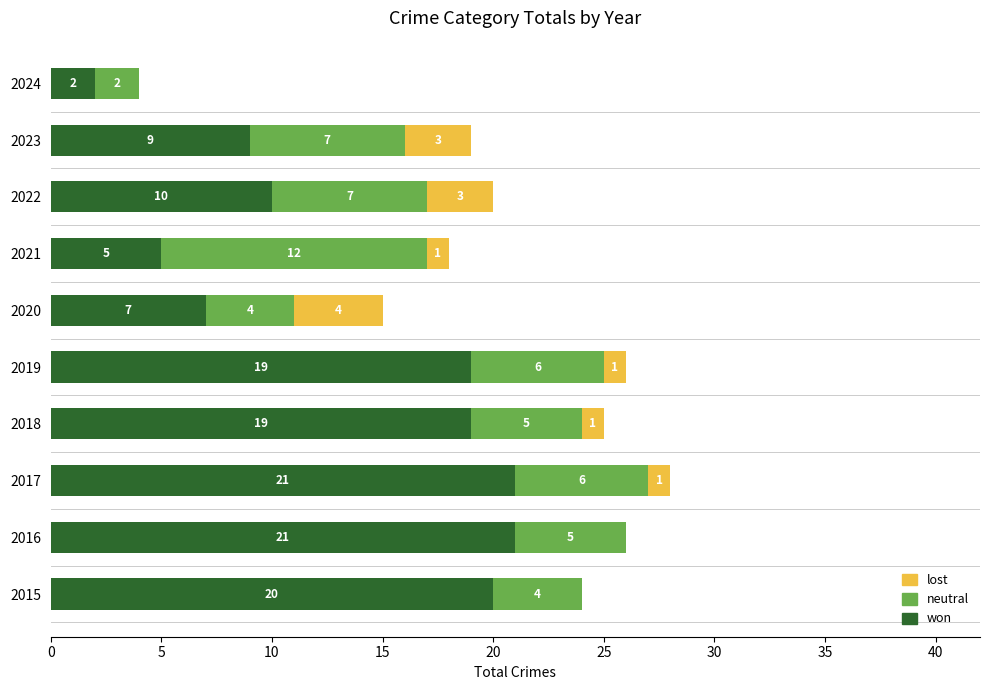

At which category is the sum across all series the highest?

2017